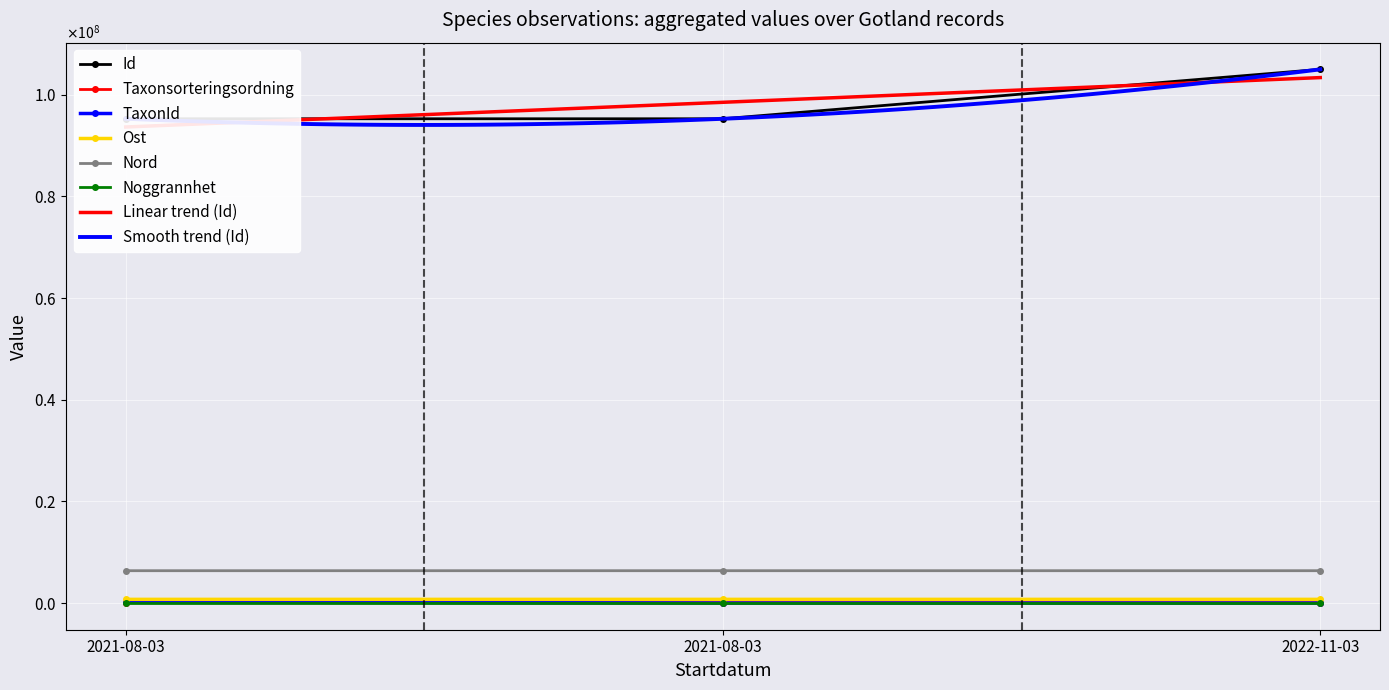

What is the difference between the maximum and minimum values in the Id series?

9721798.0